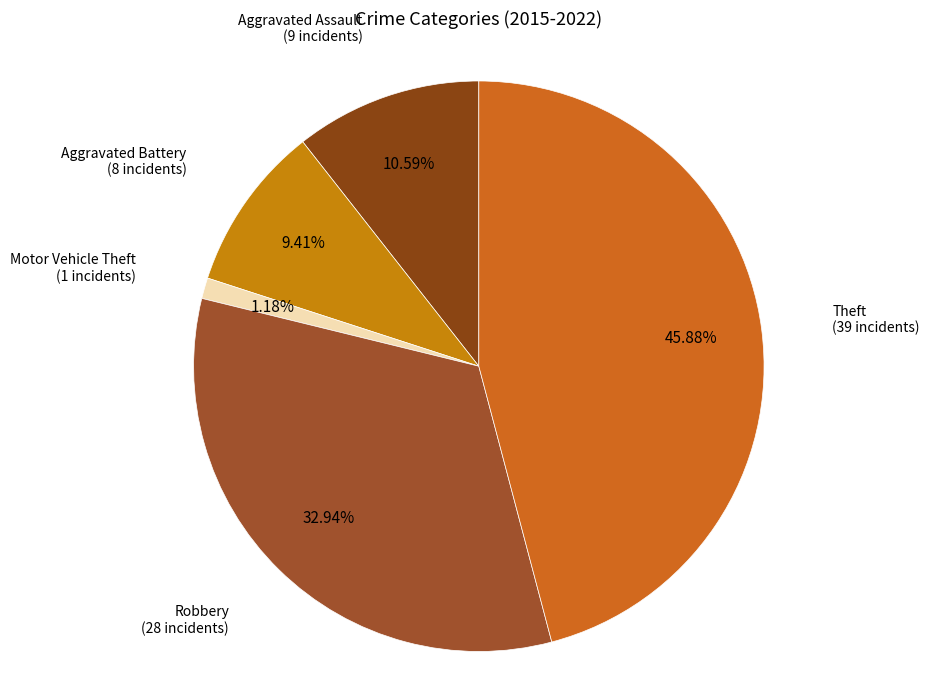

Rank the categories by value from lowest to highest.

Motor Vehicle Theft, Aggravated Battery, Aggravated Assault, Robbery, Theft